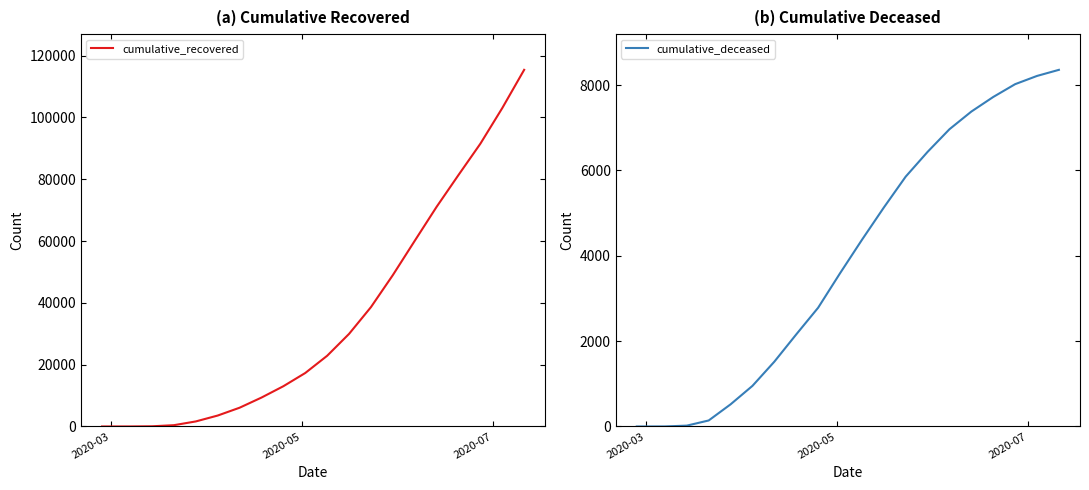

Is this an area chart (filled region under the line)?

No